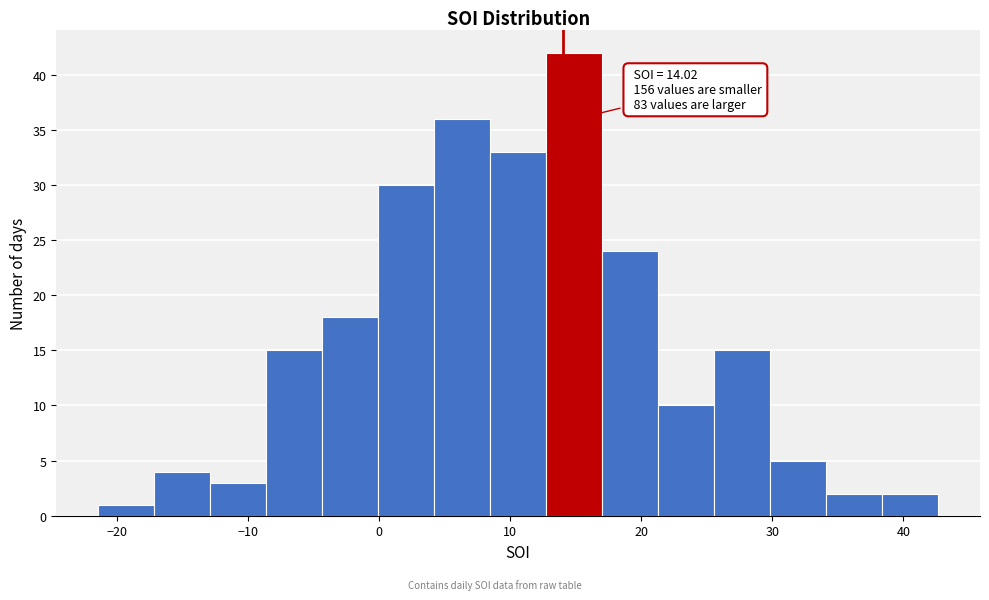

Which range on the x-axis has the tallest bar?

13 to 17